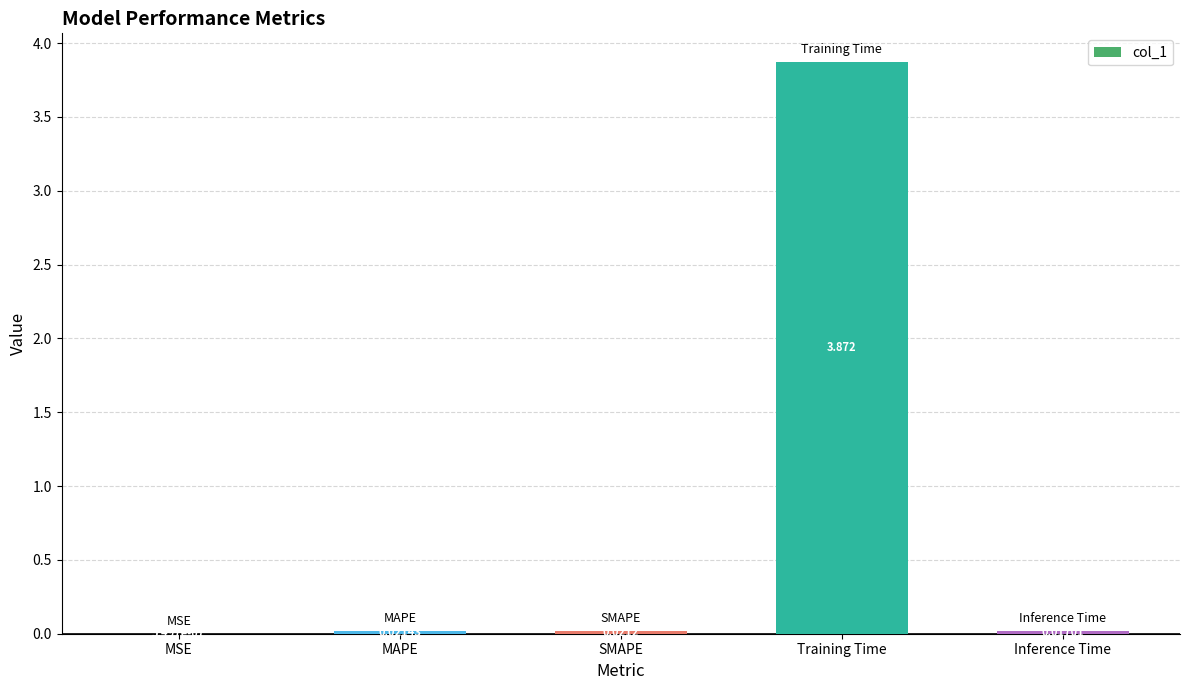

Where is the data nearest to the value 1?

MAPE